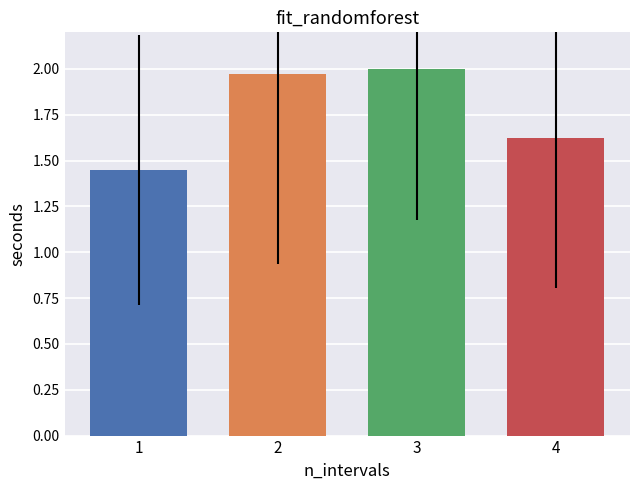

How many bars are there in total?

4